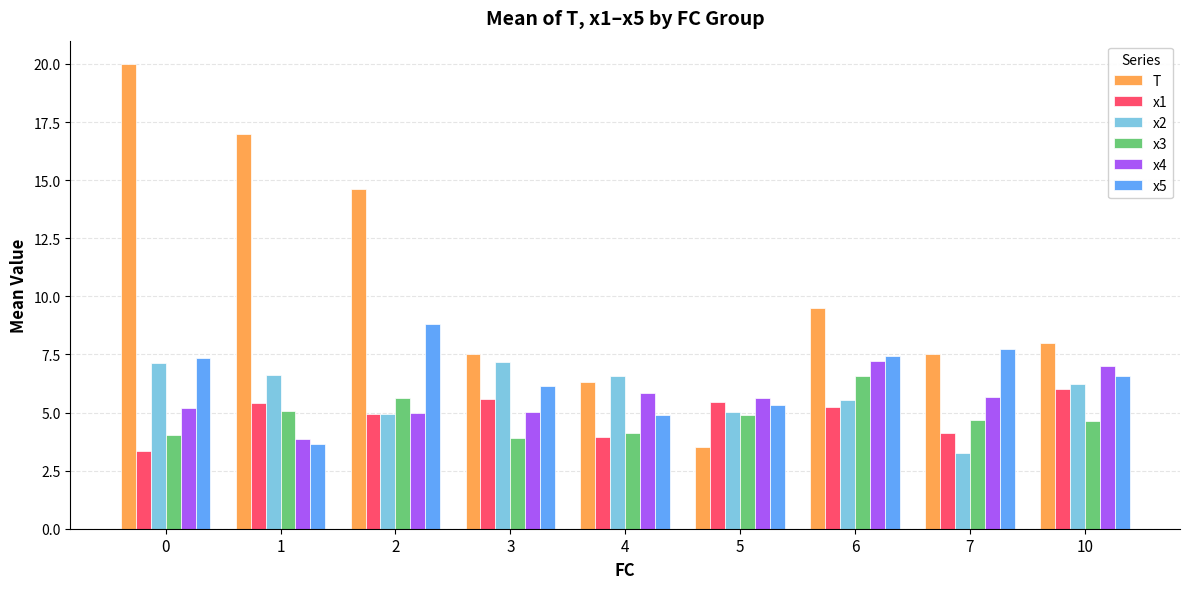

What is the total value across all series at 7?

33.0